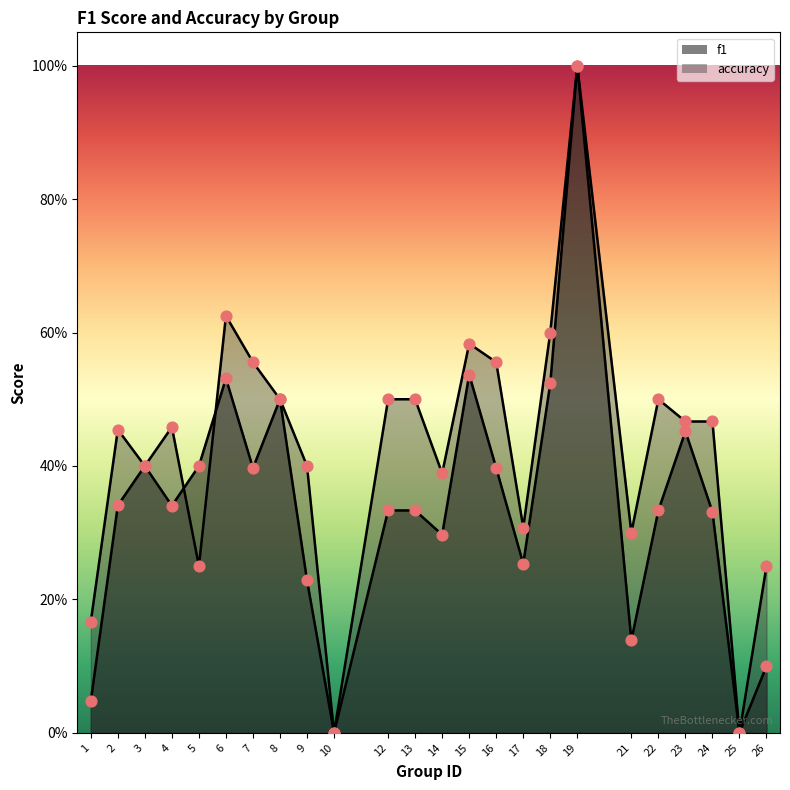

Which series contains the highest Y value?

f1